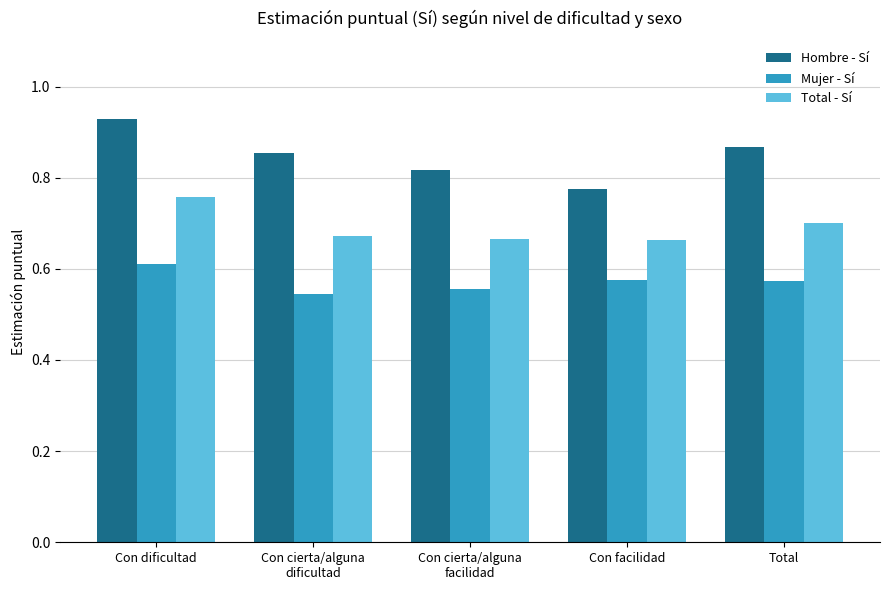

What are all the series names shown in the legend?

Hombre - Sí, Mujer - Sí, Total - Sí